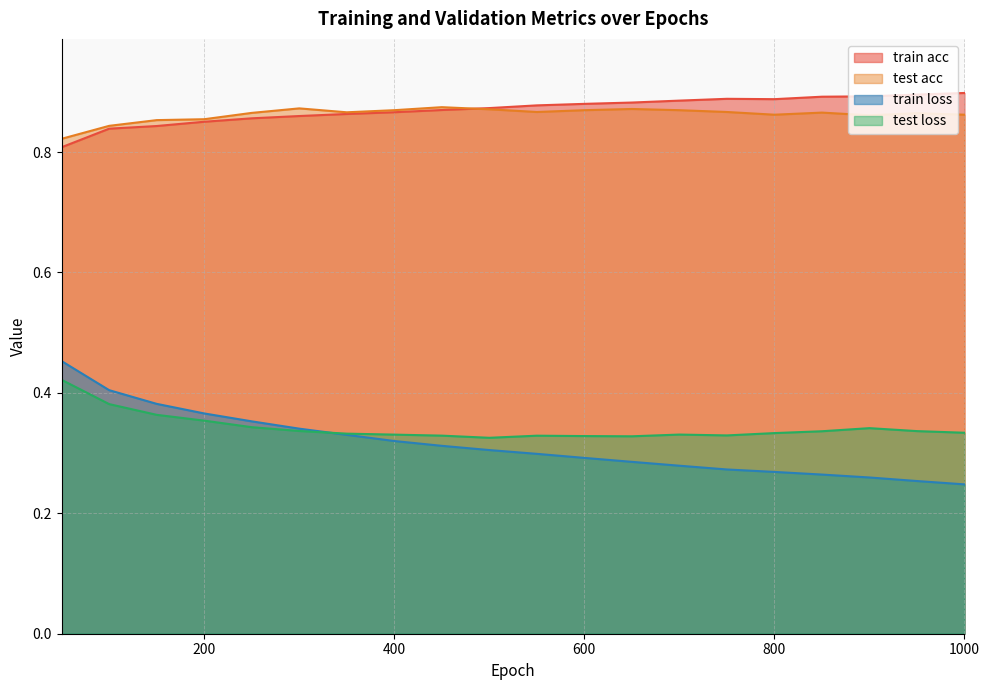

How many lines are shown in the chart?

4